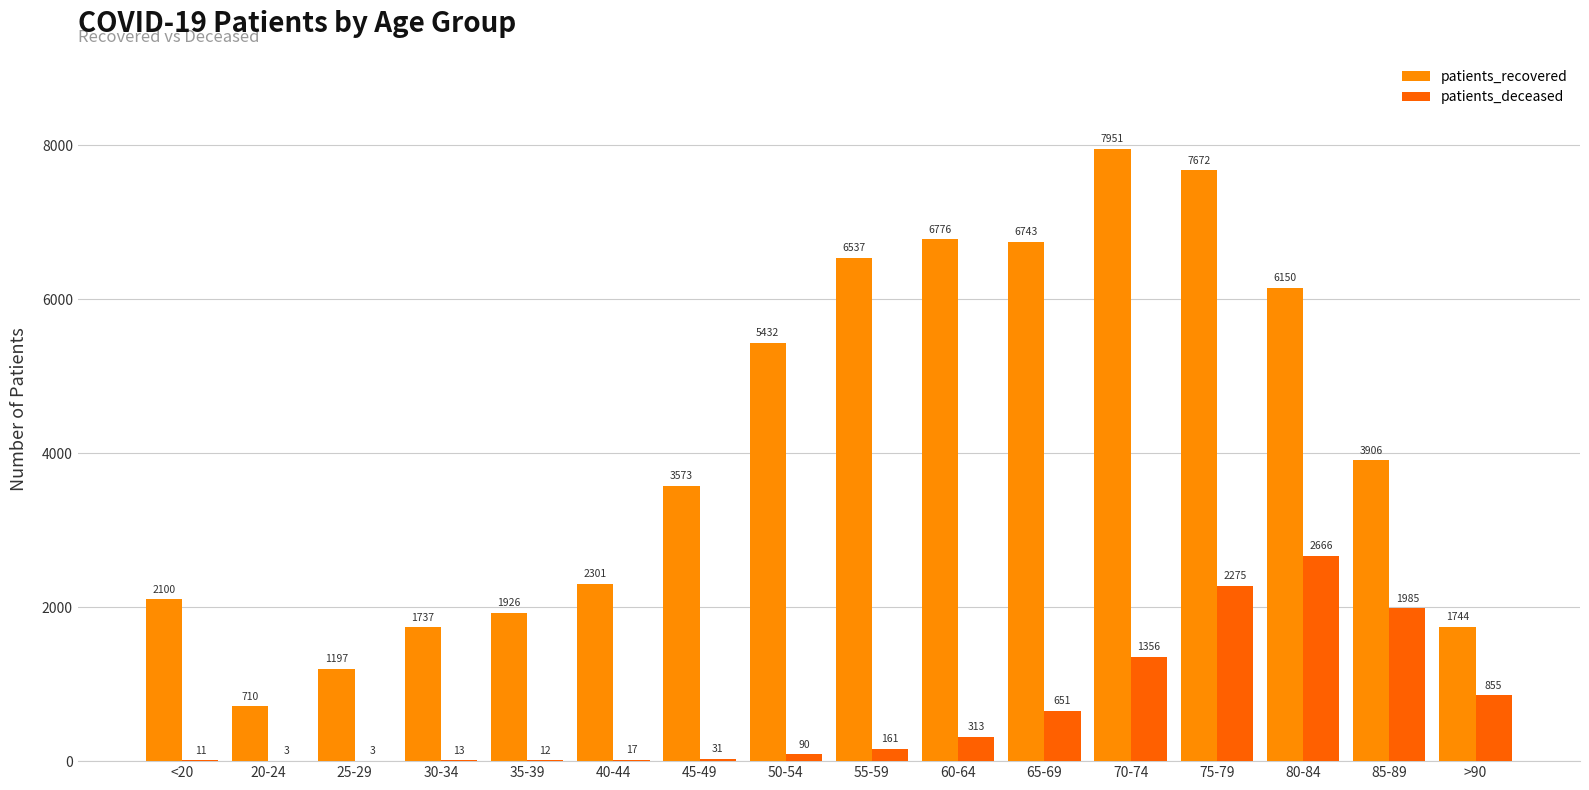

What is the sum of the patients_recovered values at 35-39 and 25-29?

3123